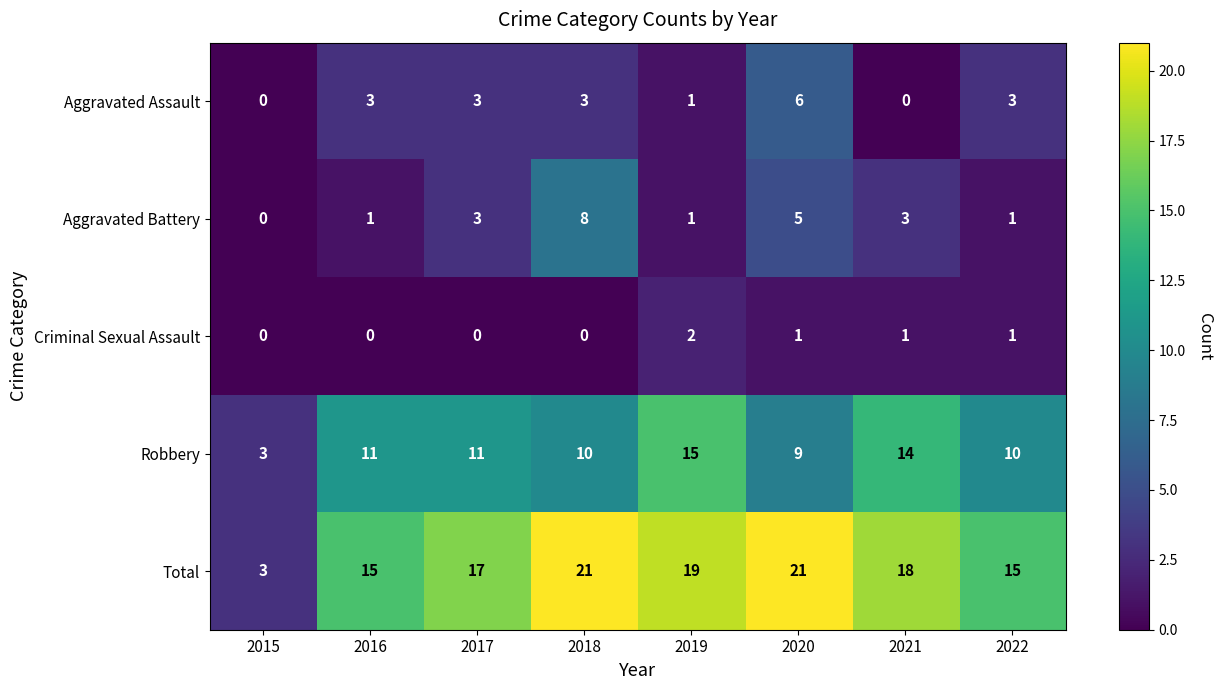

How many positive values does the Aggravated Assault series have?

6